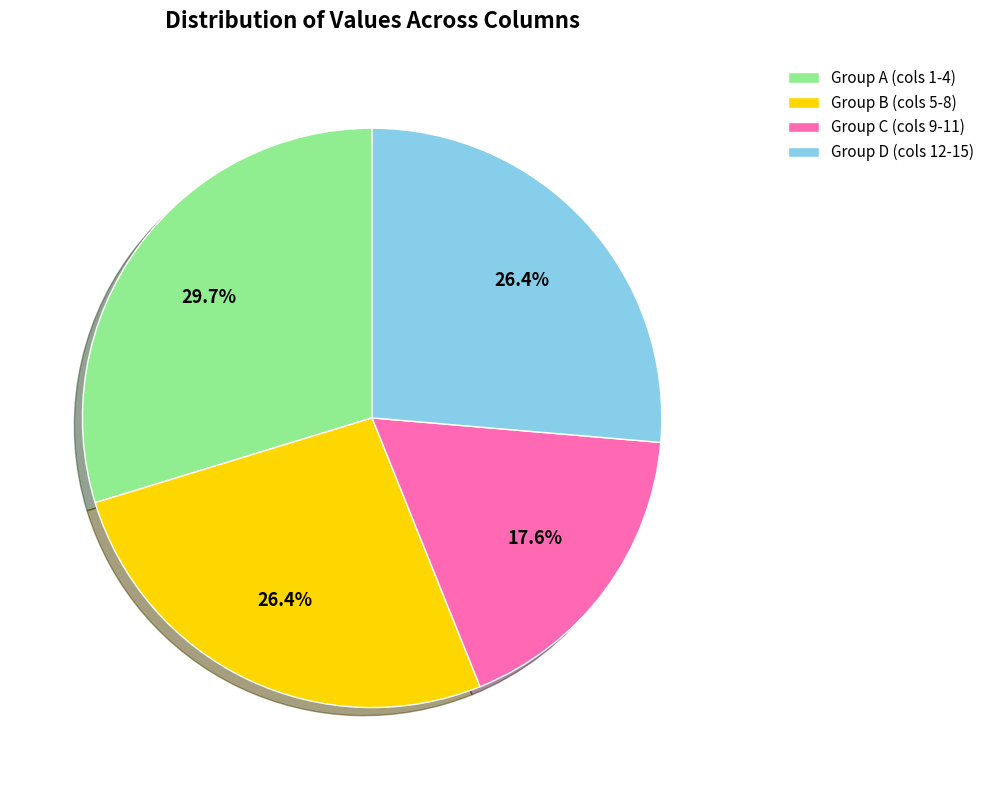

Which has a higher value, Group A (cols 1-4) or Group B (cols 5-8)?

Group A (cols 1-4)